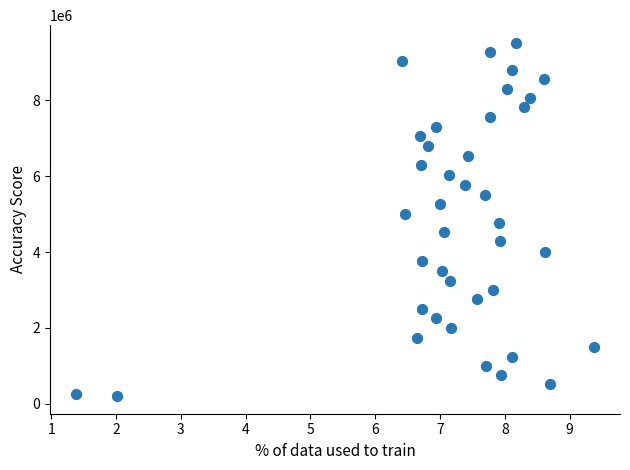

What is the range of Y values (max minus min)?

9307636